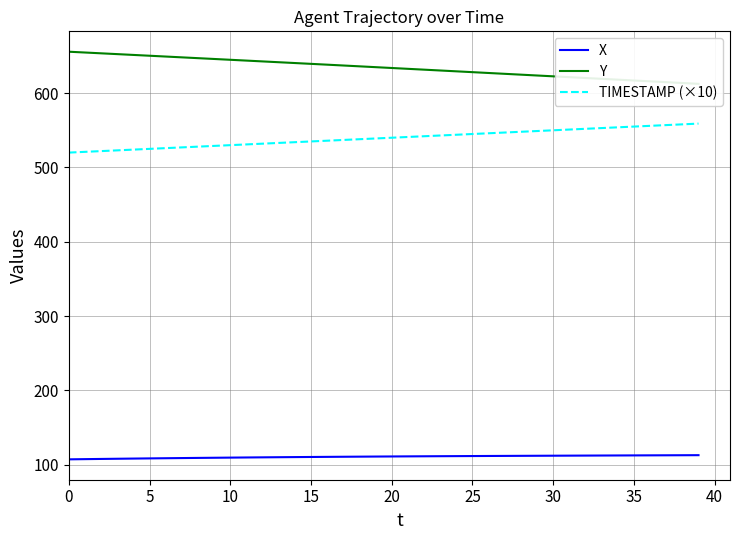

Is it true that TIMESTAMP (×10) equals 545.0 at 25?

True